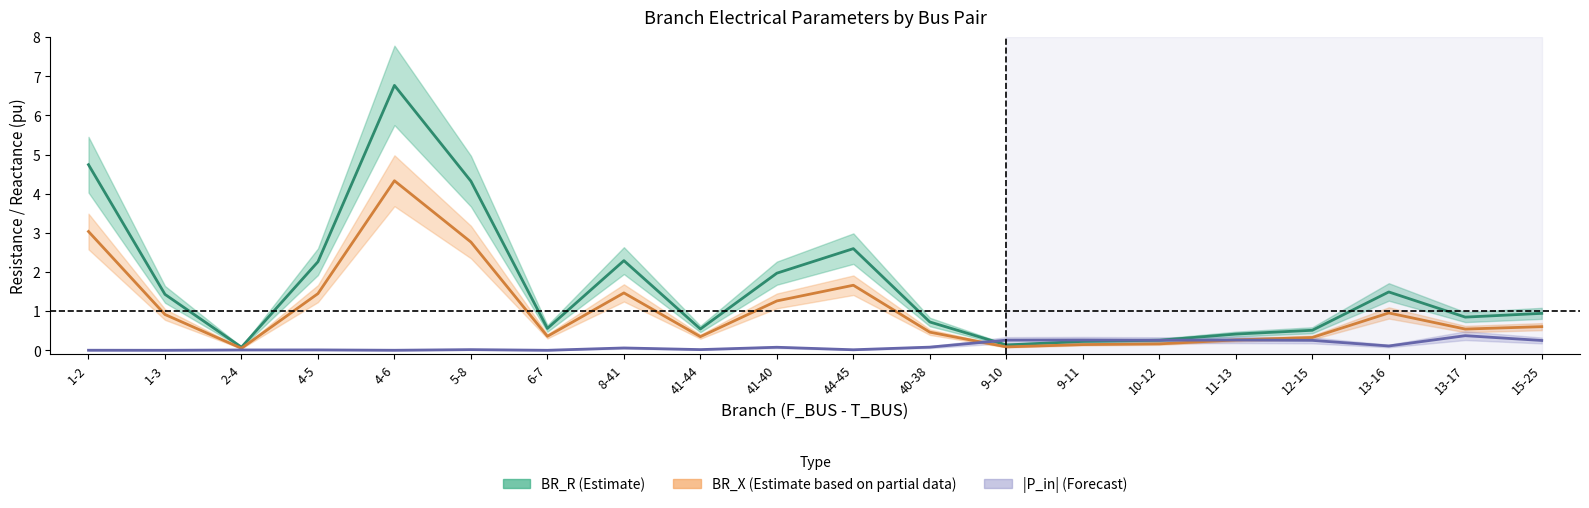

True or false: BR_R has a value of 0.3 at 10-12.

True